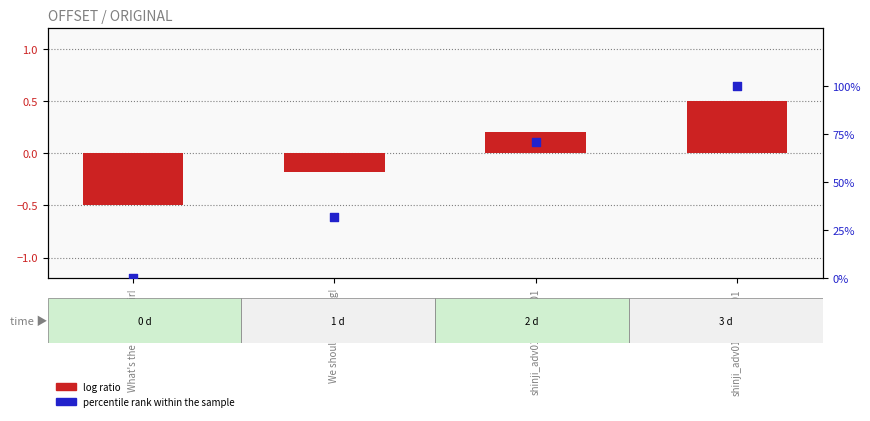

What is the total value across all series at shinji_adv01_010_2_01?

100.5